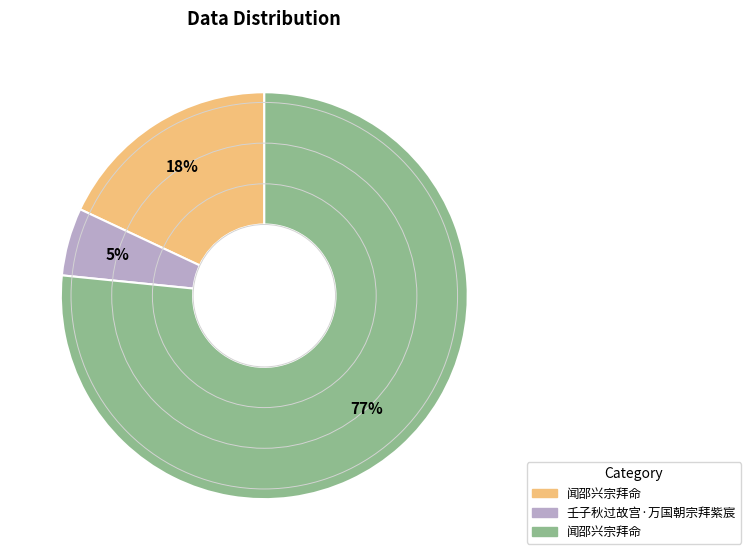

Does any single category account for the majority?

Yes